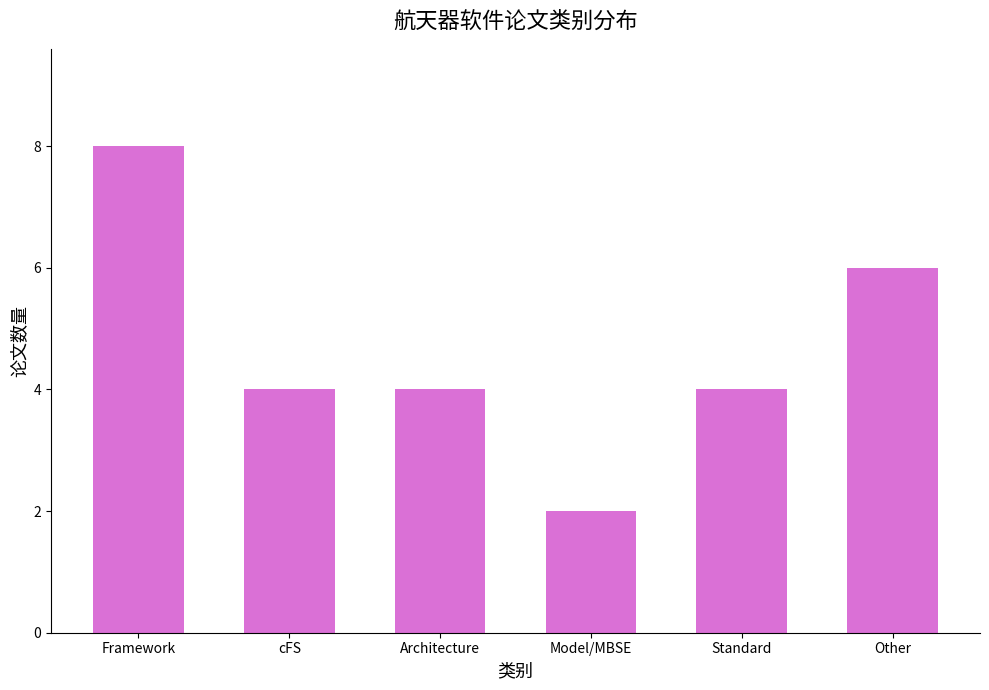

What is the greatest value displayed?

8